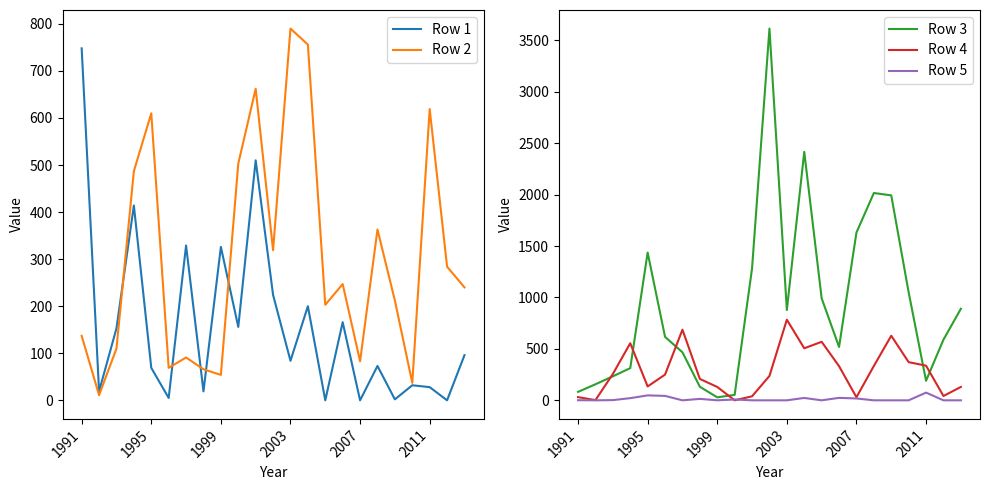

The value of Row 2 at 2007 is 46. True or false?

False